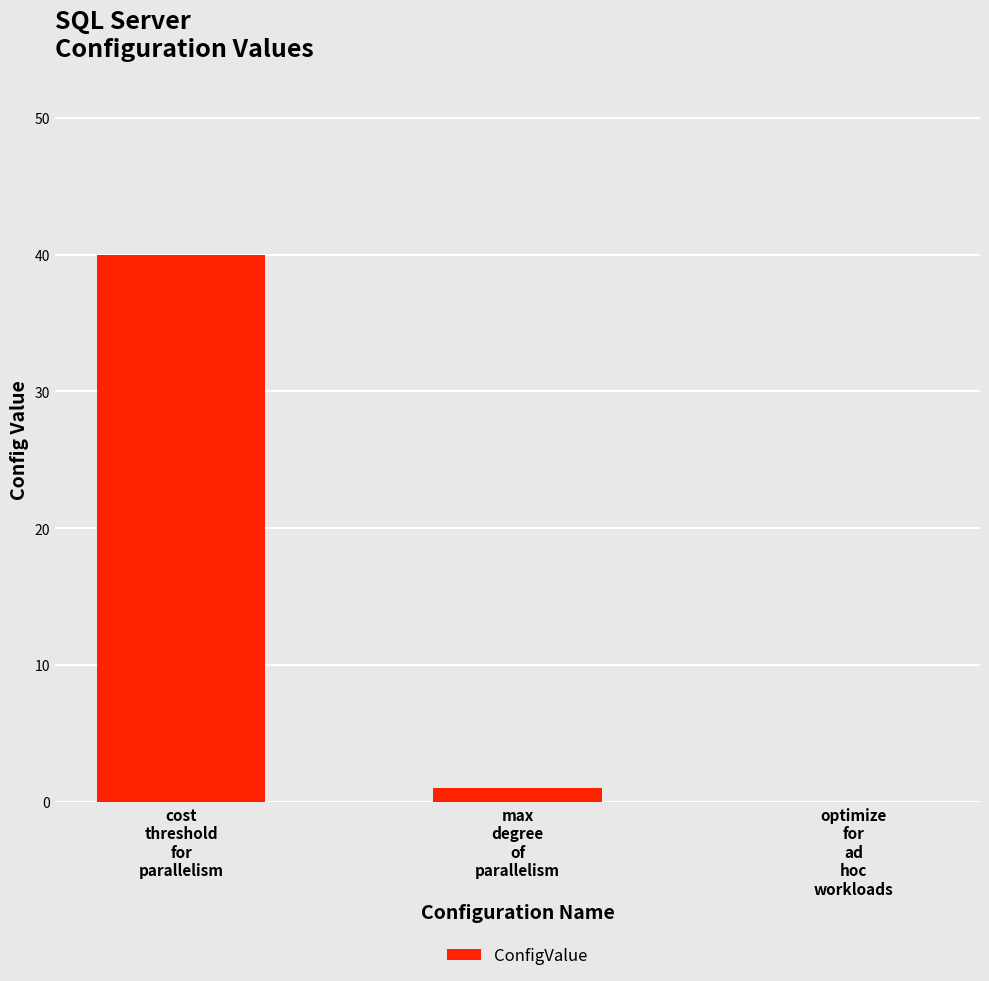

Are the bars horizontal?

No